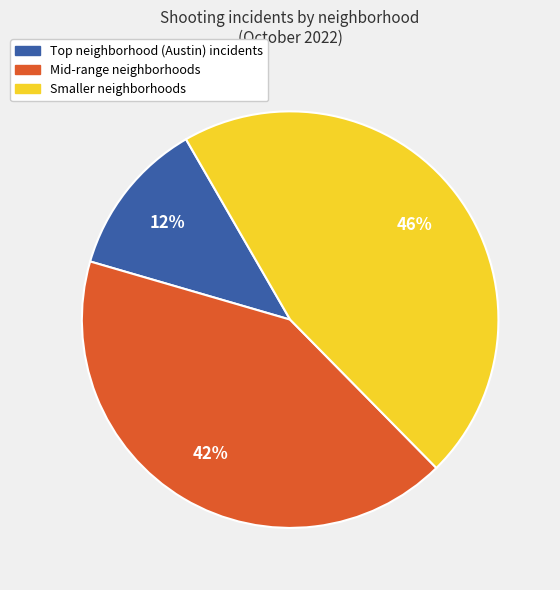

To the nearest percent, what is the difference between the largest and smallest slice percentages?

34%